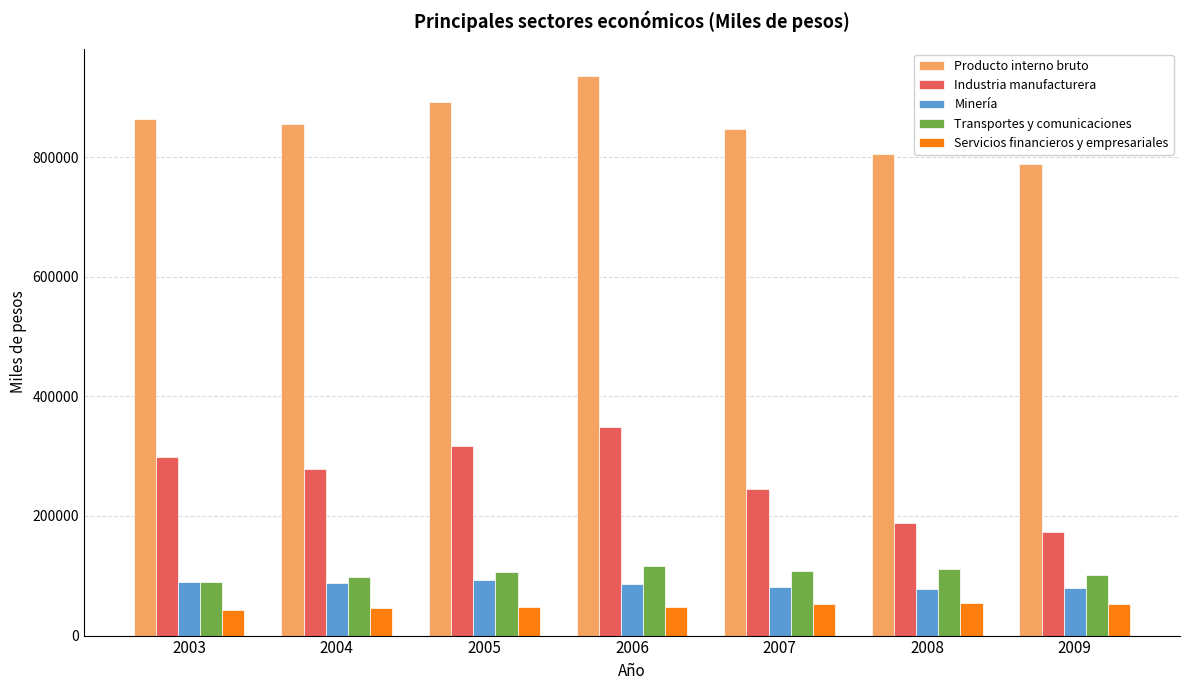

The value of Minería at 2005 is 92765. True or false?

True